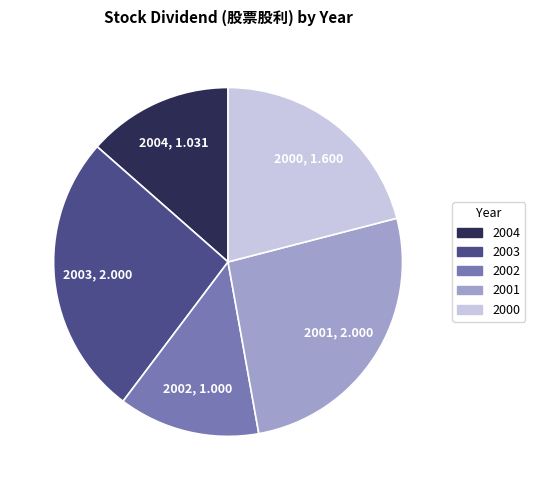

True or false: 2001 accounts for 26% of the total.

True